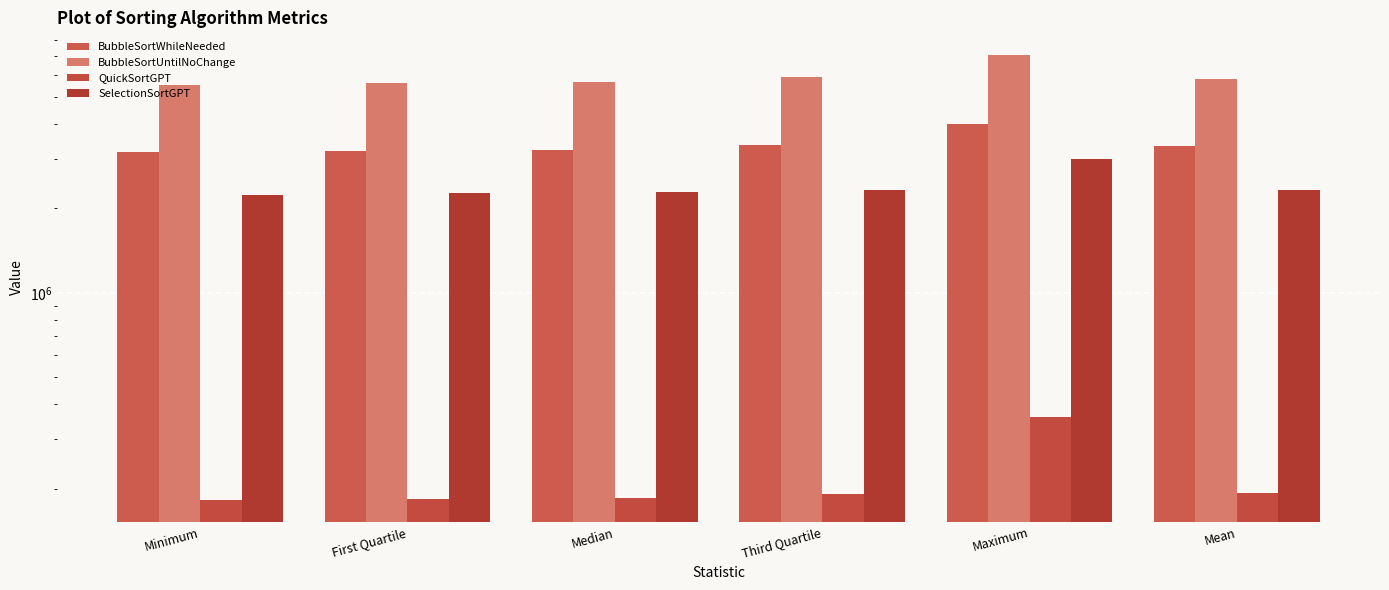

What is the difference between the SelectionSortGPT values at First Quartile and Mean?

68368.0